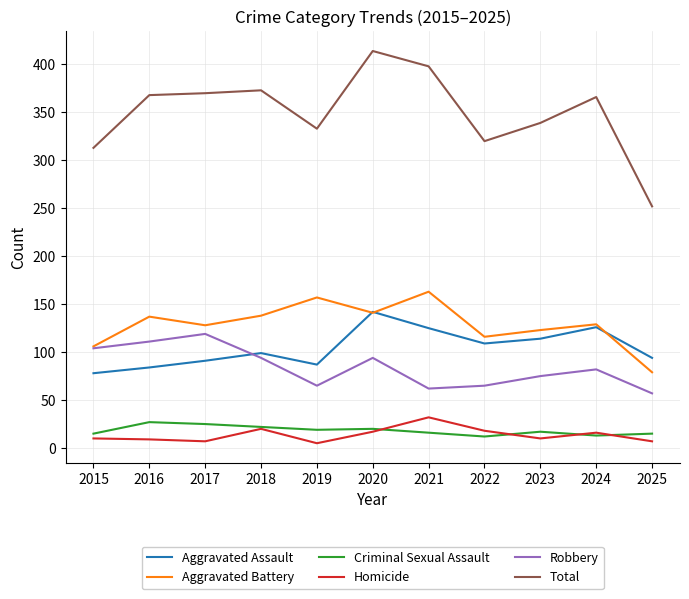

True or false: Criminal Sexual Assault and Aggravated Assault intersect in this chart.

False